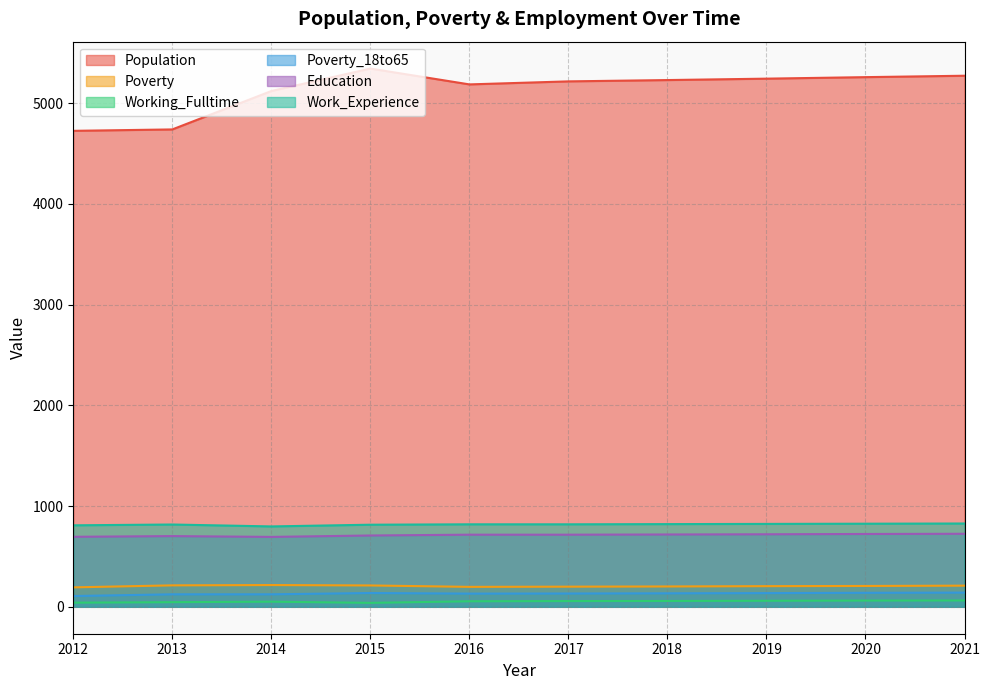

The value of Education at 2018 is 1250. True or false?

False